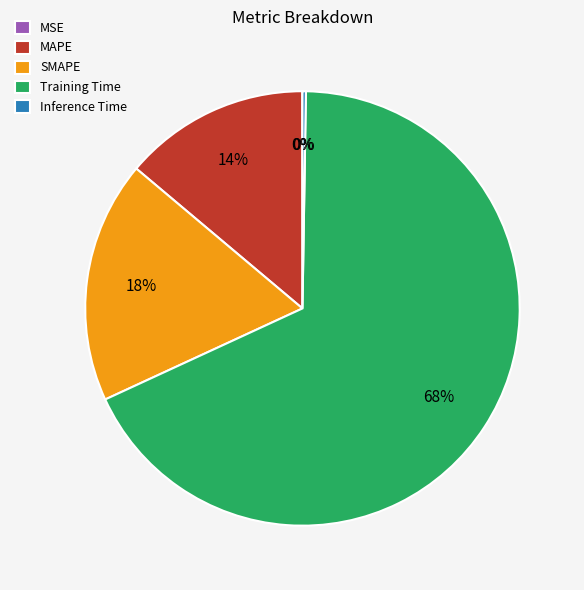

Between SMAPE and Training Time, which is larger?

Training Time